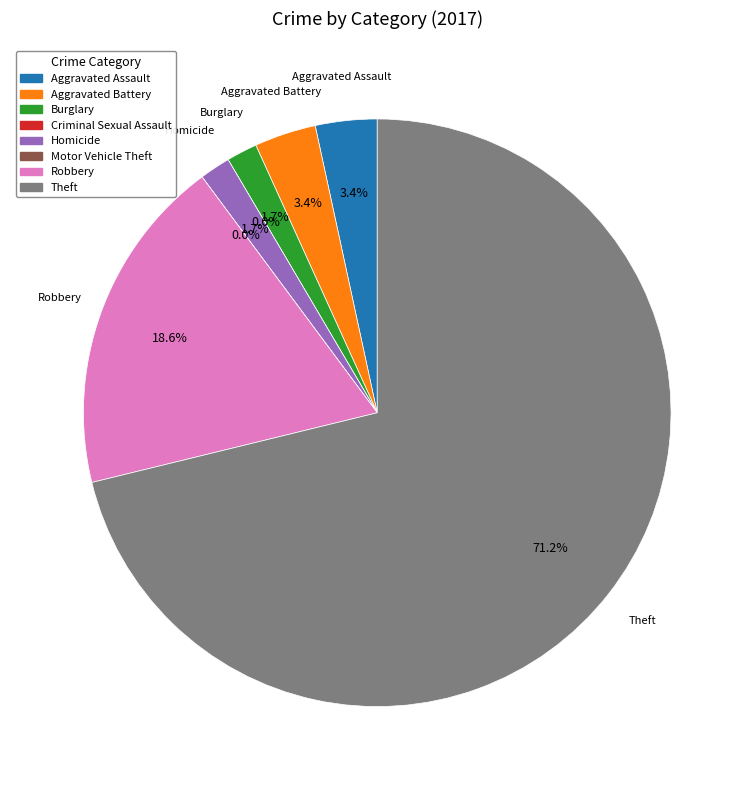

To the nearest percent, what portion does Theft represent?

71%